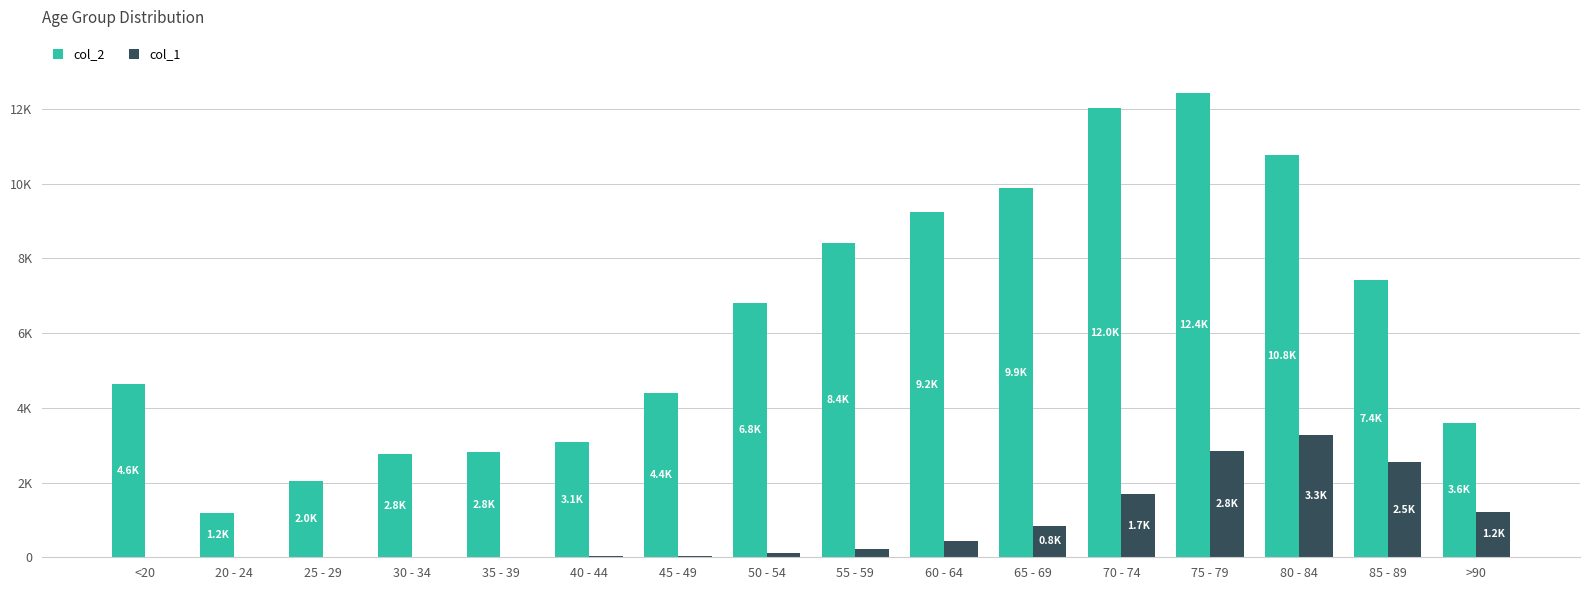

Reading left to right, extract all data points from this chart.

col_2: 4641	1191	2038	2765	2814	3078	4396	6803	8400	9236	9883	12018	12434	10764	7417	3604
col_1: 18	4	3	17	18	24	47	126	227	426	850	1690	2848	3273	2548	1224